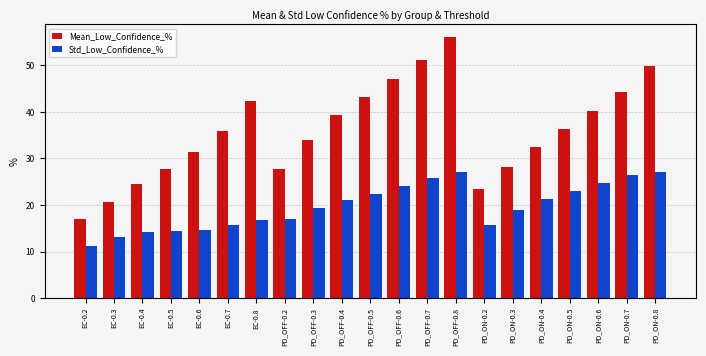

What are all the series names shown in the legend?

Mean_Low_Confidence_%, Std_Low_Confidence_%